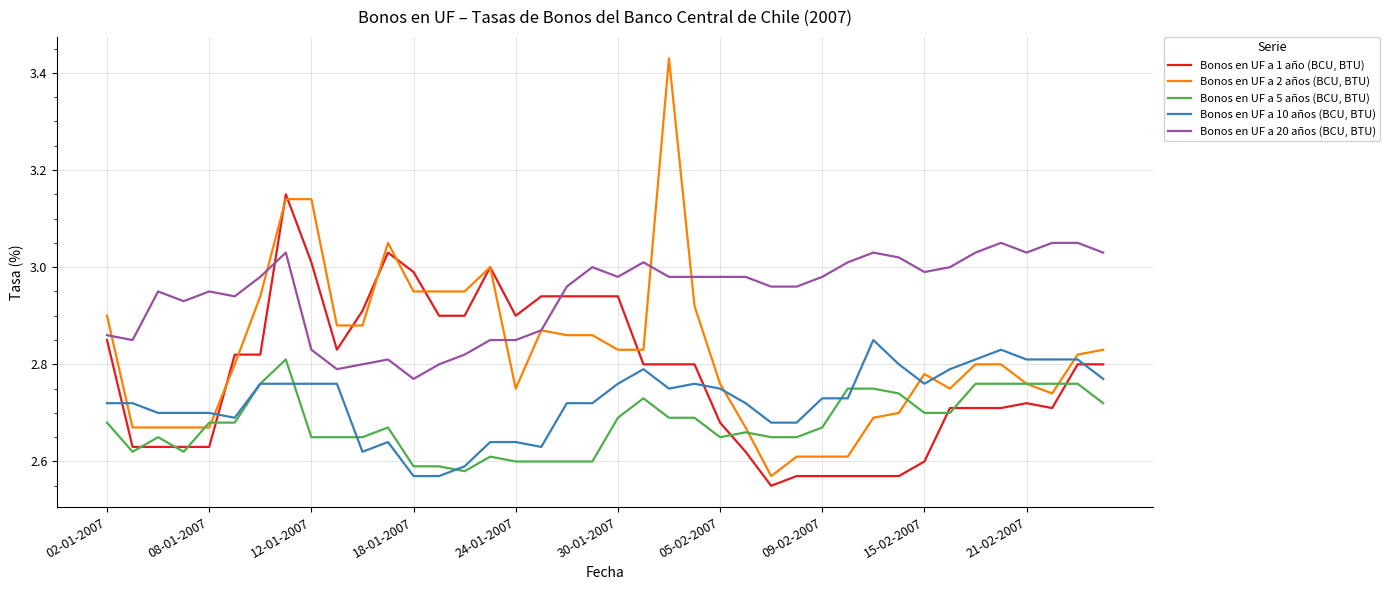

Which series has the largest range (max minus min)?

Bonos en UF a 2 años (BCU, BTU)